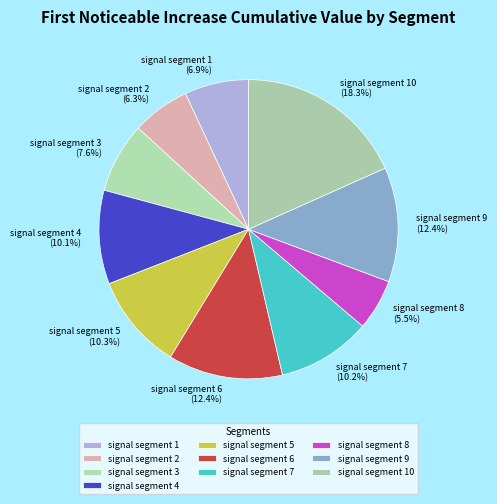

To the nearest percent, what portion does signal segment 2 represent?

6%